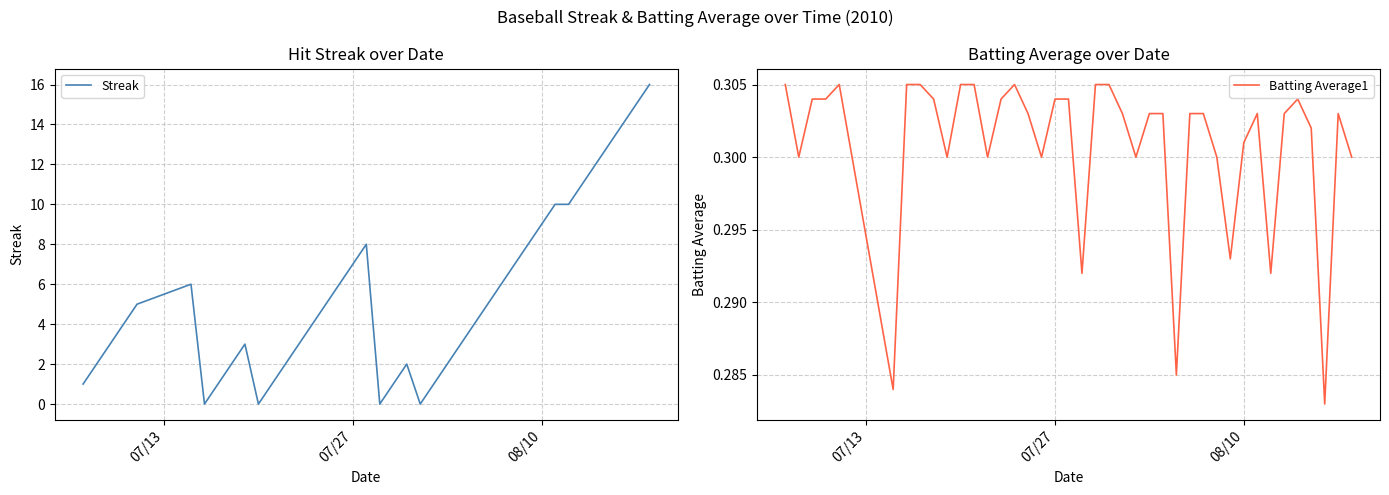

What is the maximum value for Streak?

16